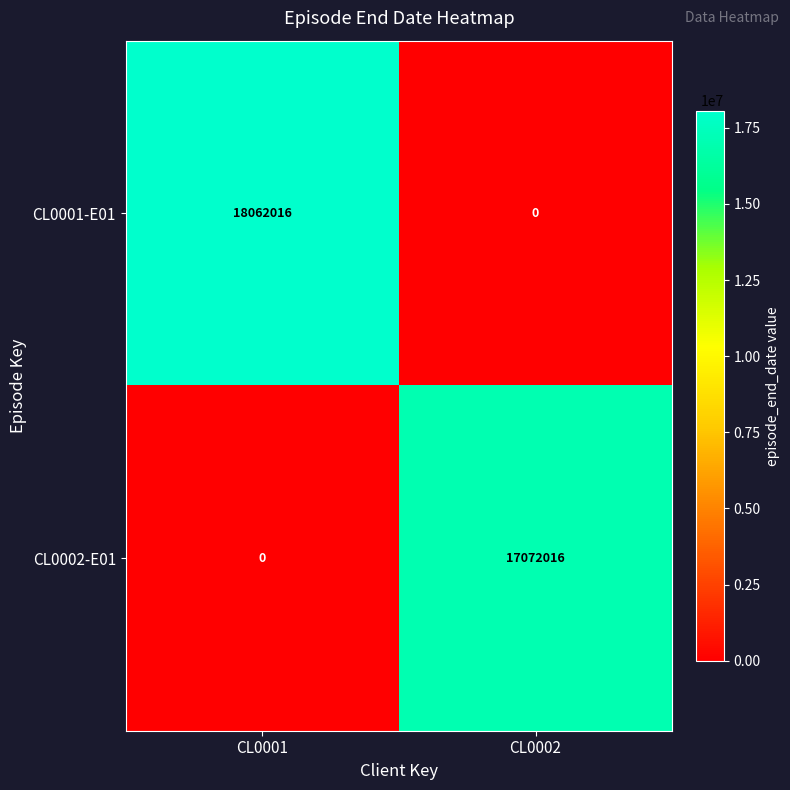

The CL0002-E01 series shows 29013109 at CL0002. True or false?

False